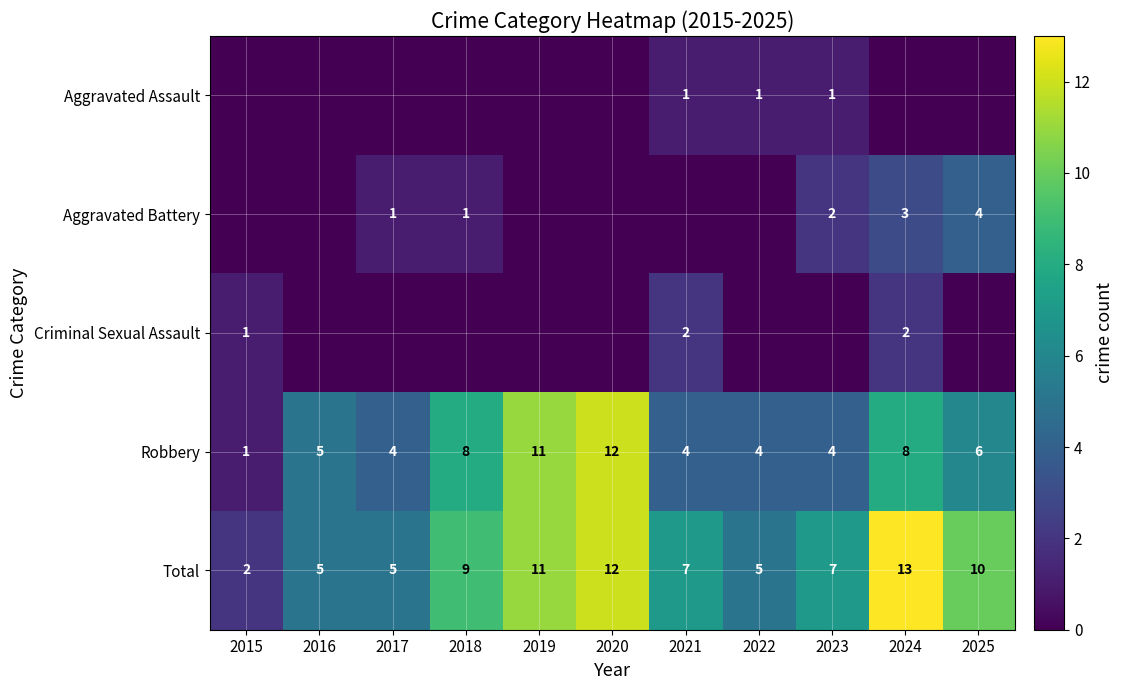

What value does the Total series have at 2019, to the nearest 10?

10